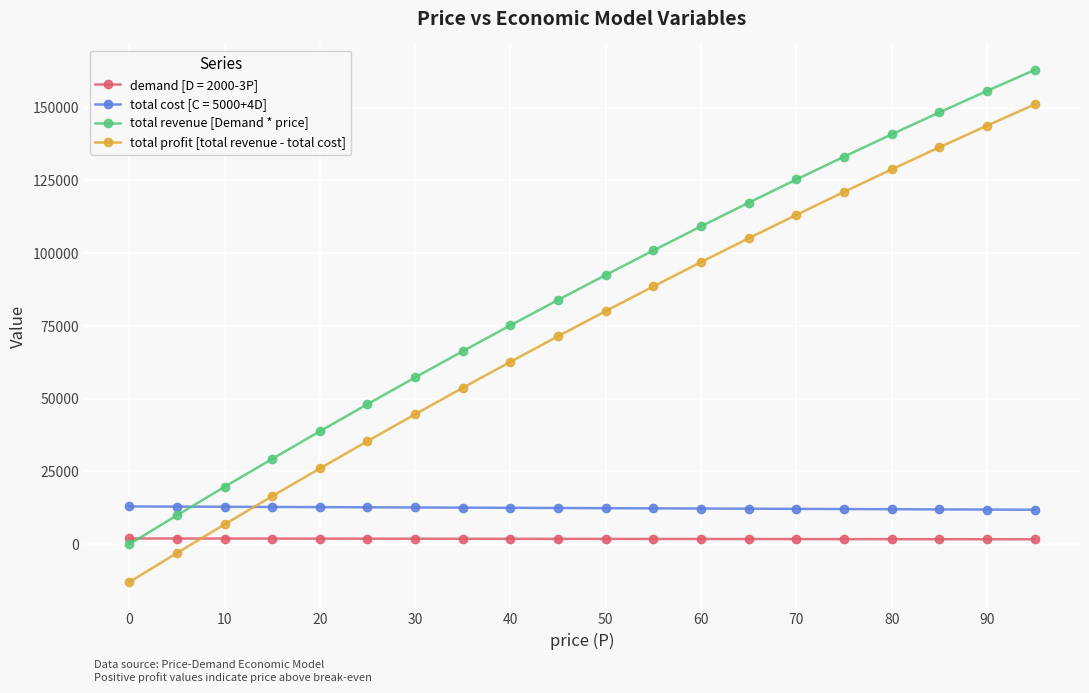

How many values in total profit [total revenue - total cost] are above zero?

18